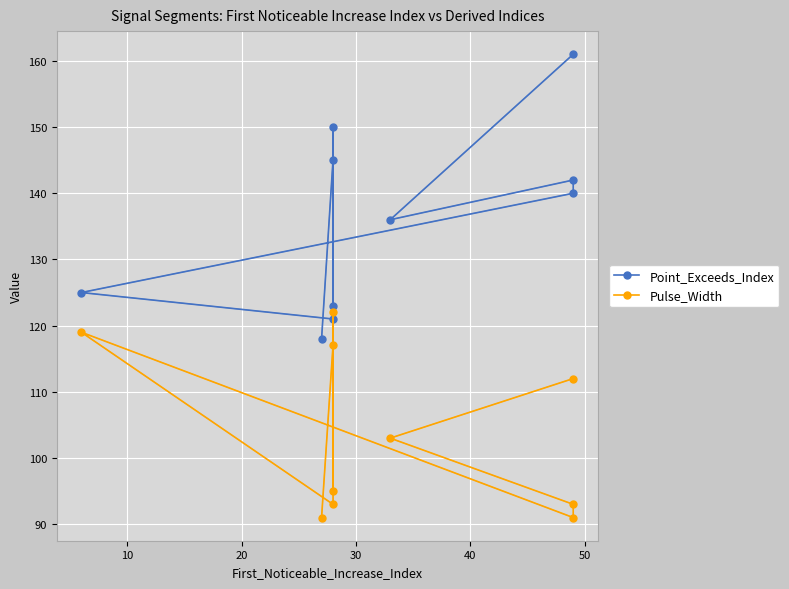

True or false: Pulse_Width and Point_Exceeds_Index cross at least once.

False